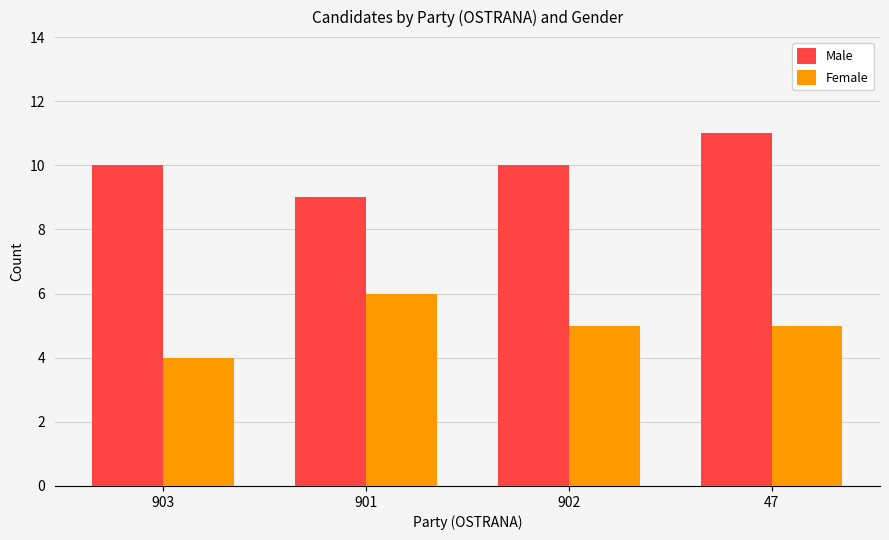

Reading left to right, transcribe all the data shown in this chart.

Male: 10	9	10	11
Female: 4	6	5	5